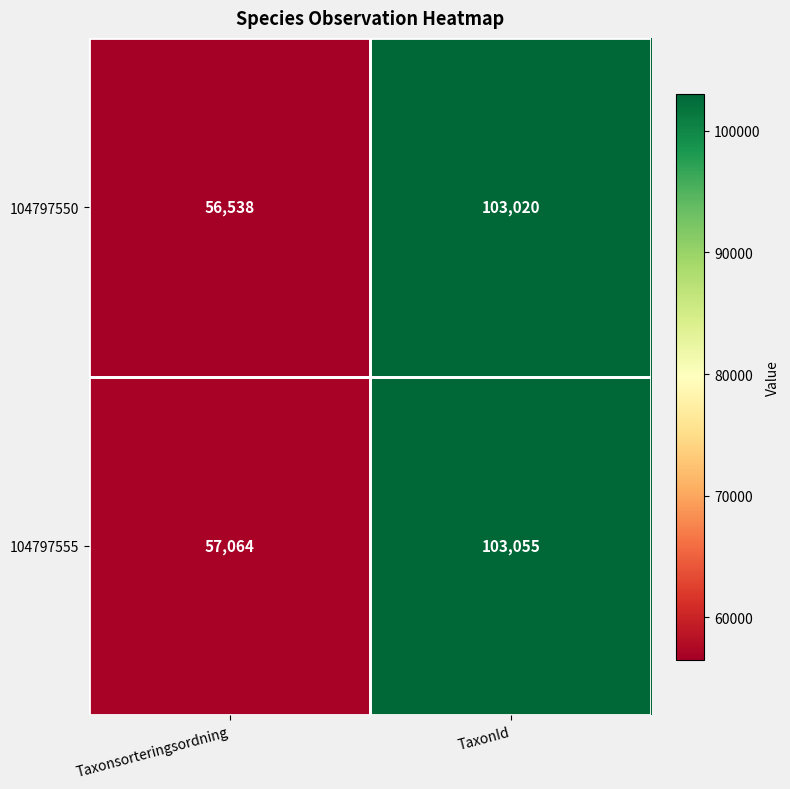

What is the sum of the 104797555 values at TaxonId and Taxonsorteringsordning?

160119